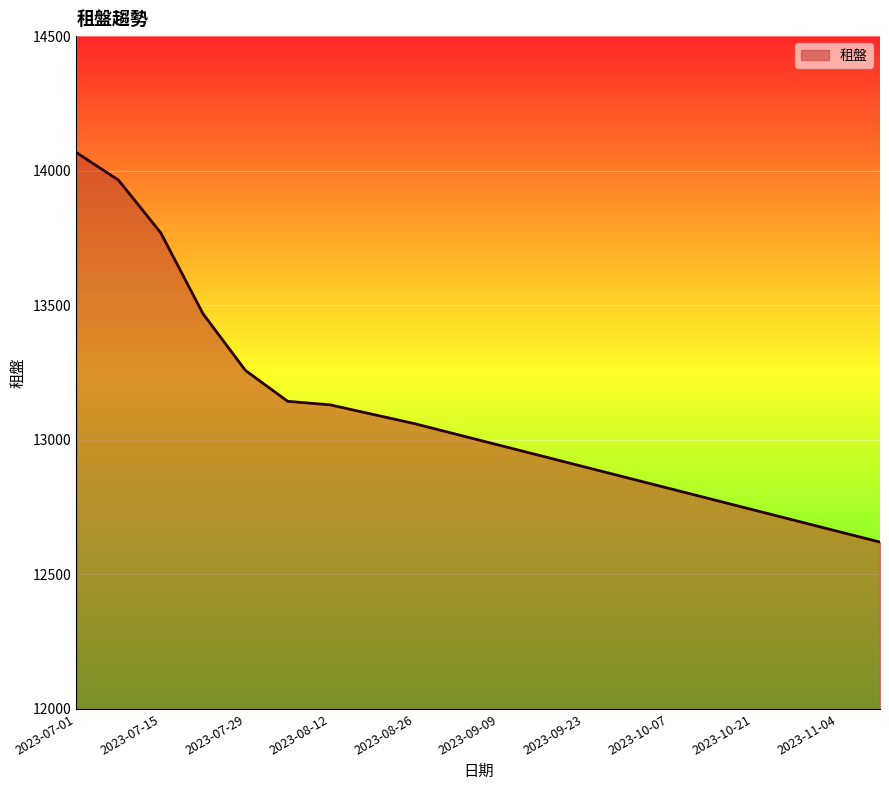

What is the difference between the maximum and minimum values?

1448